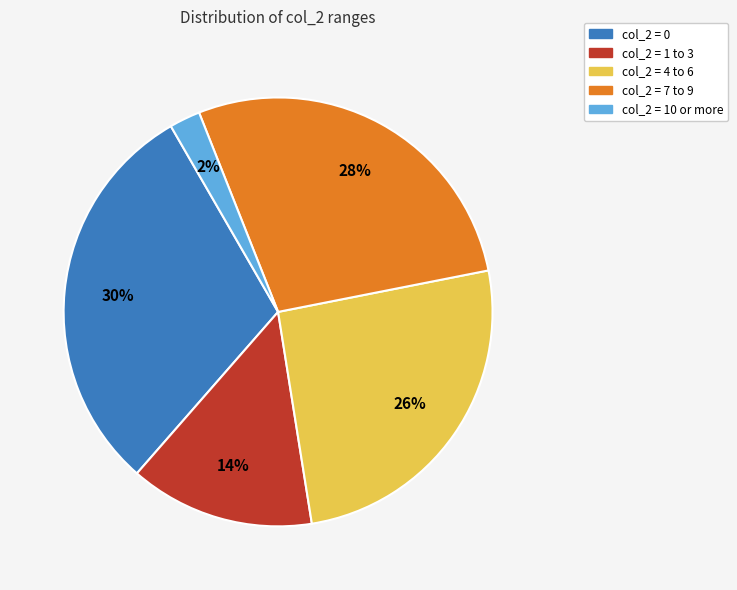

Count the number of slices in the pie.

5